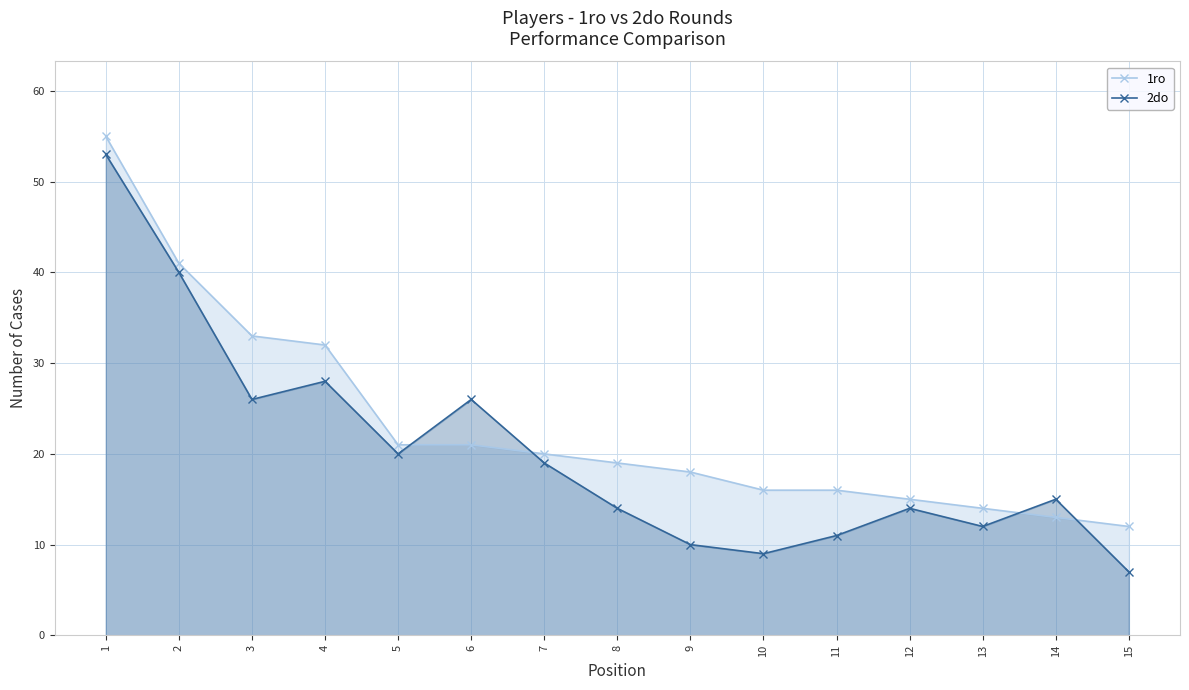

At 15, list the series in order from smallest to largest.

2do, 1ro